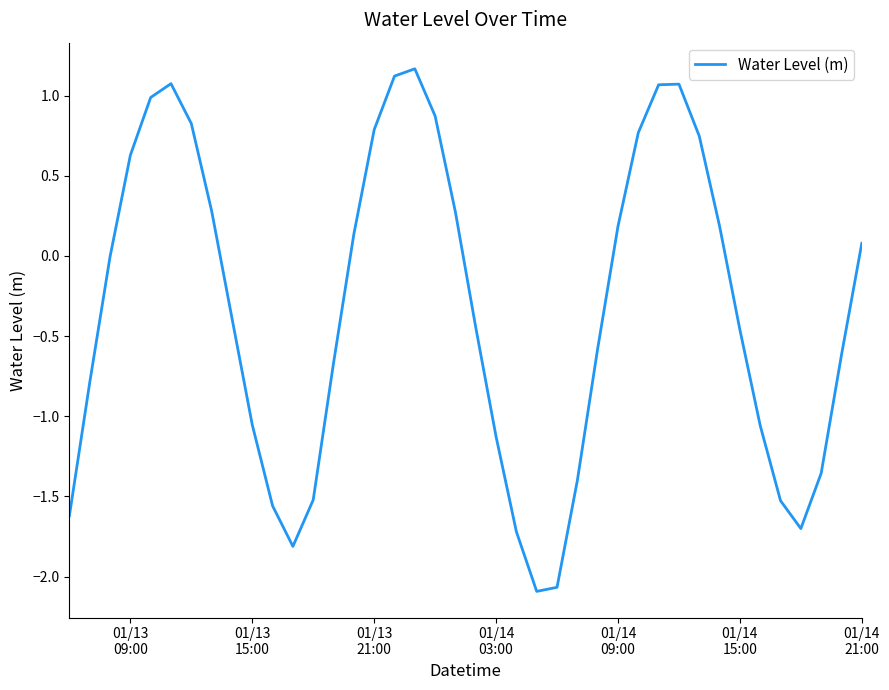

What is the minimum value shown in the chart?

-2.1